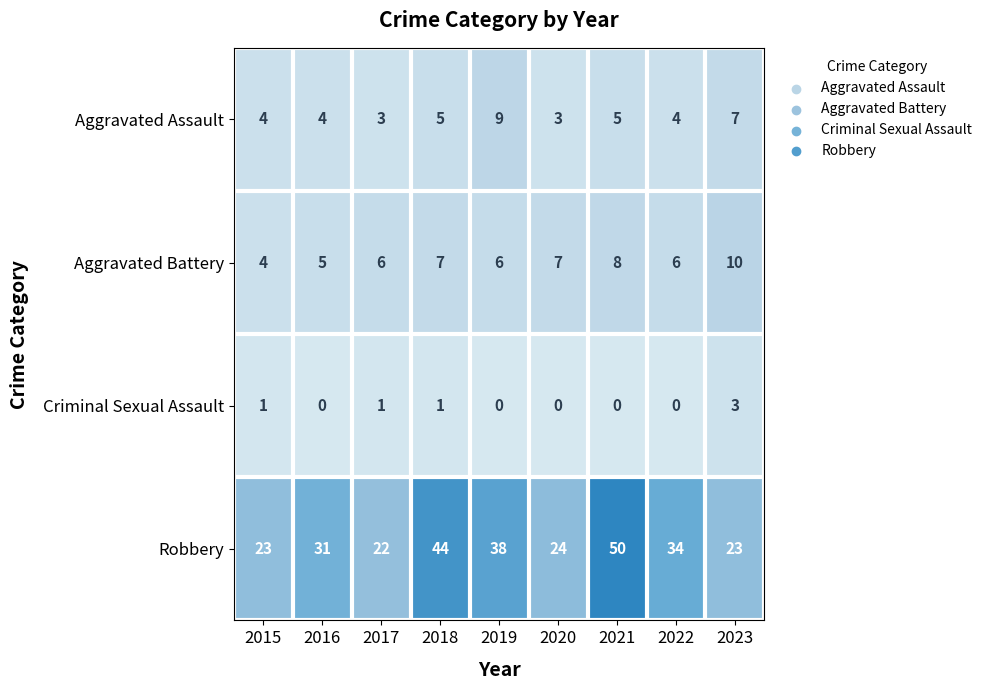

At which category is the sum across all series the highest?

2021